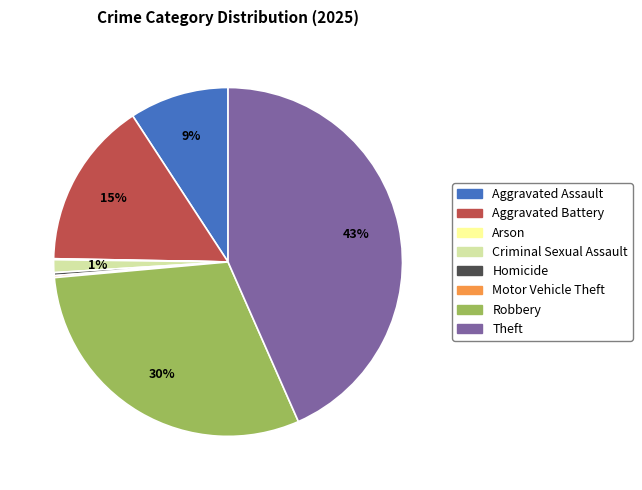

To the nearest percent, what portion does Aggravated Battery represent?

15%